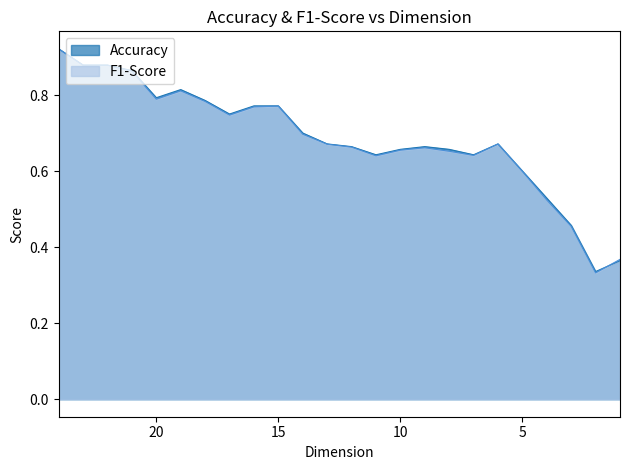

What is the average value of the Accuracy series?

0.7